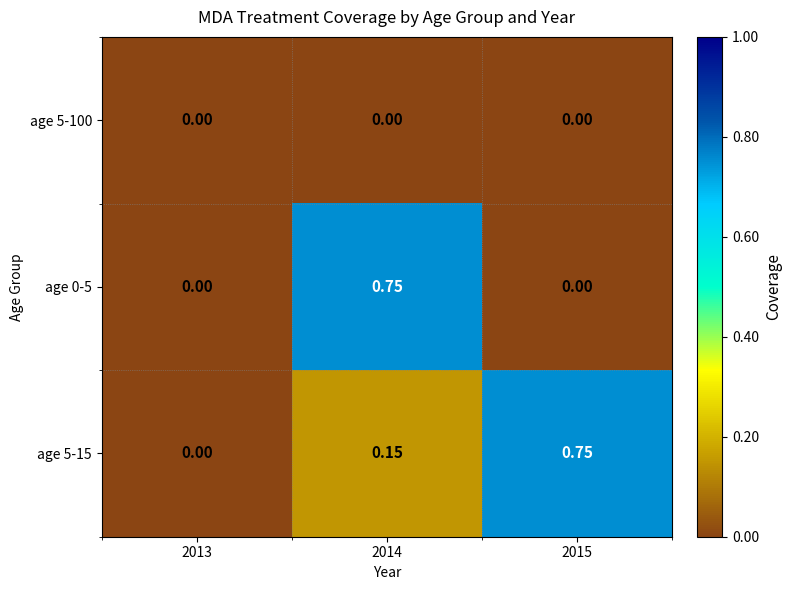

Is the value of age 5-100 at 2015 greater than the value of age 5-15 at 2015?

No